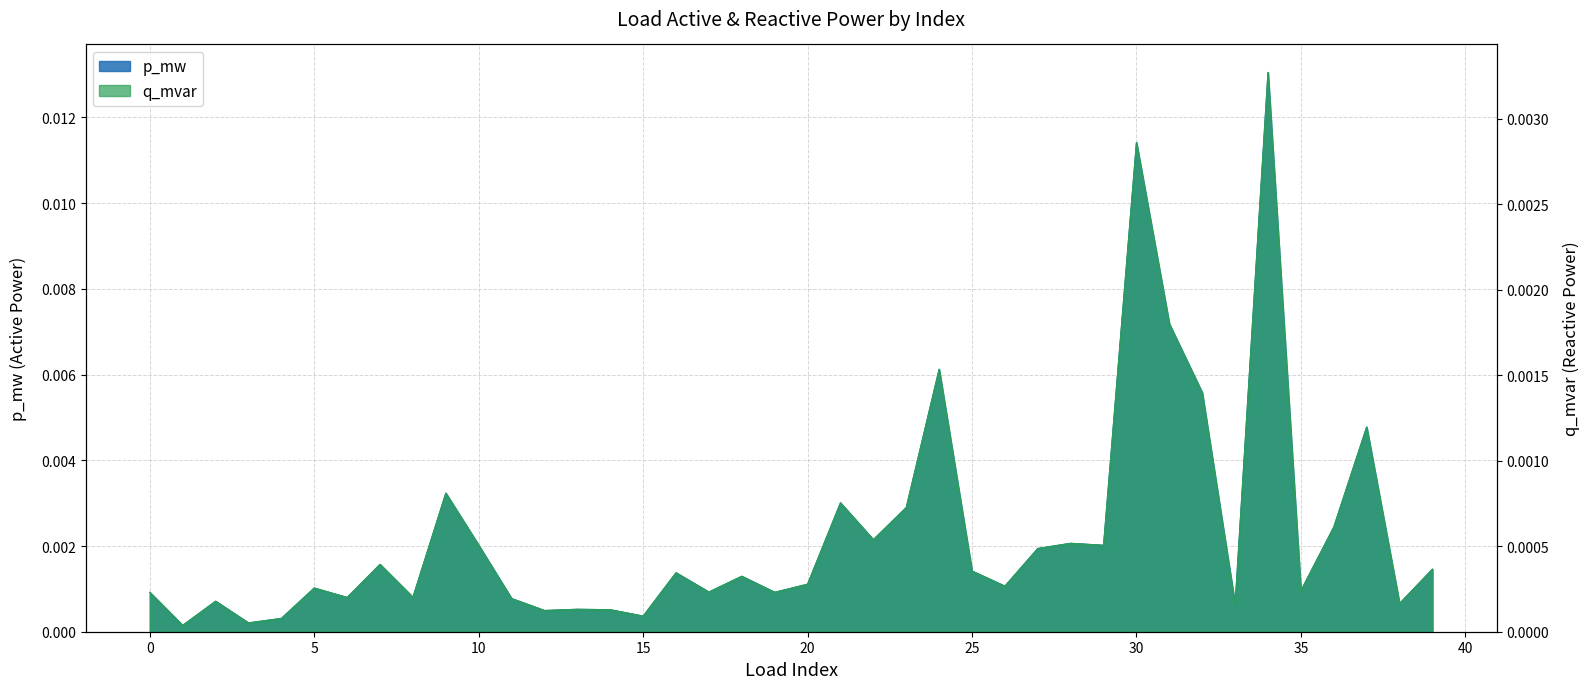

What are all the series names shown in the legend?

p_mw, q_mvar